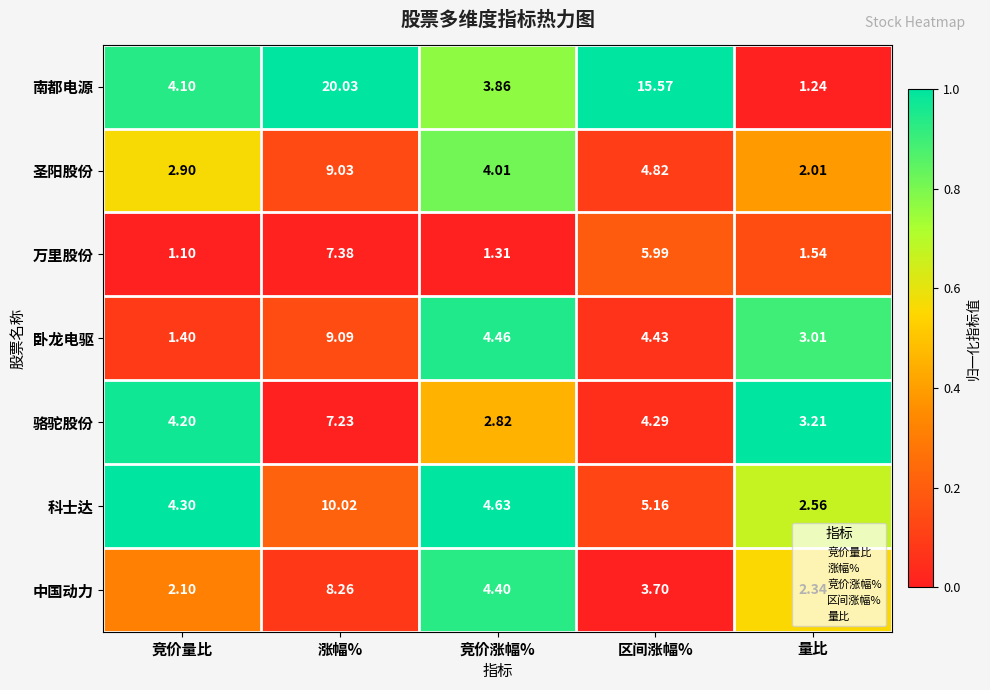

At which label is 南都电源 closest to 10?

区间涨幅%